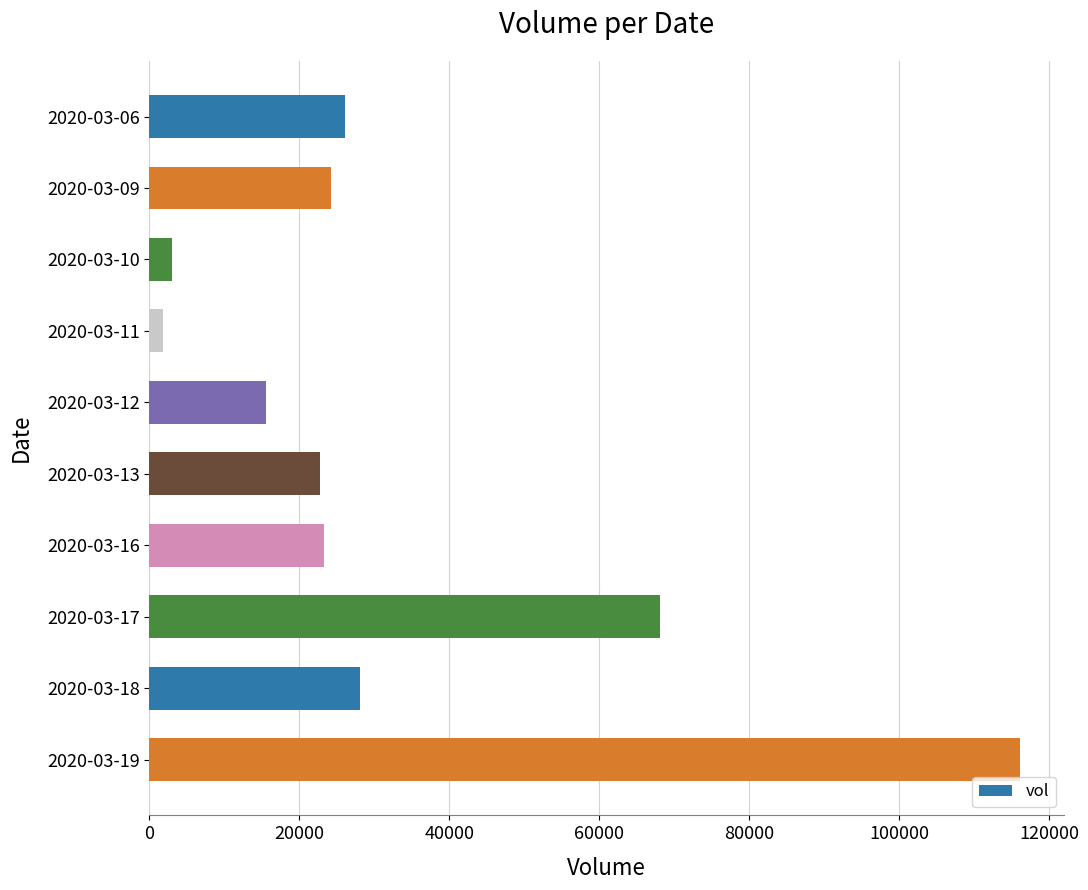

What is the difference between the maximum and minimum values?

114400